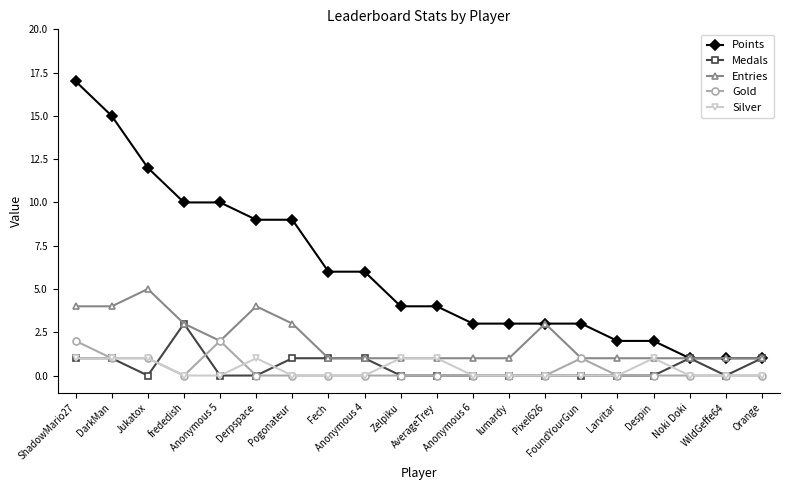

Which series has the largest range (max minus min)?

Points